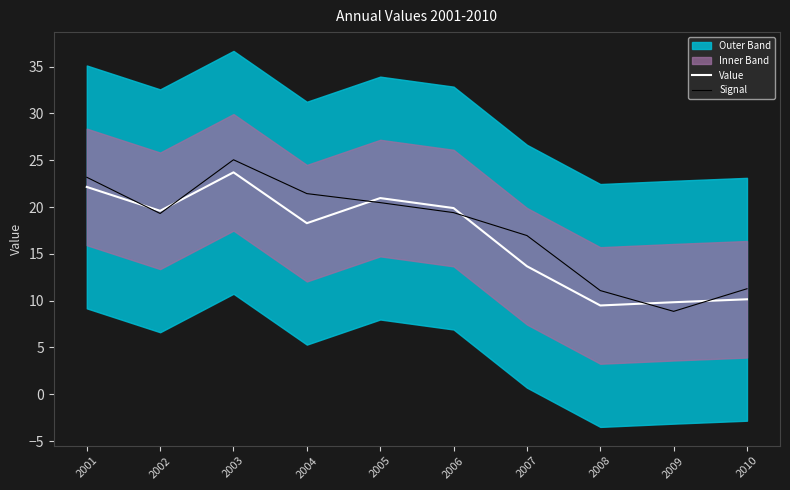

What is the difference between the highest and lowest values at 2010?

1.1